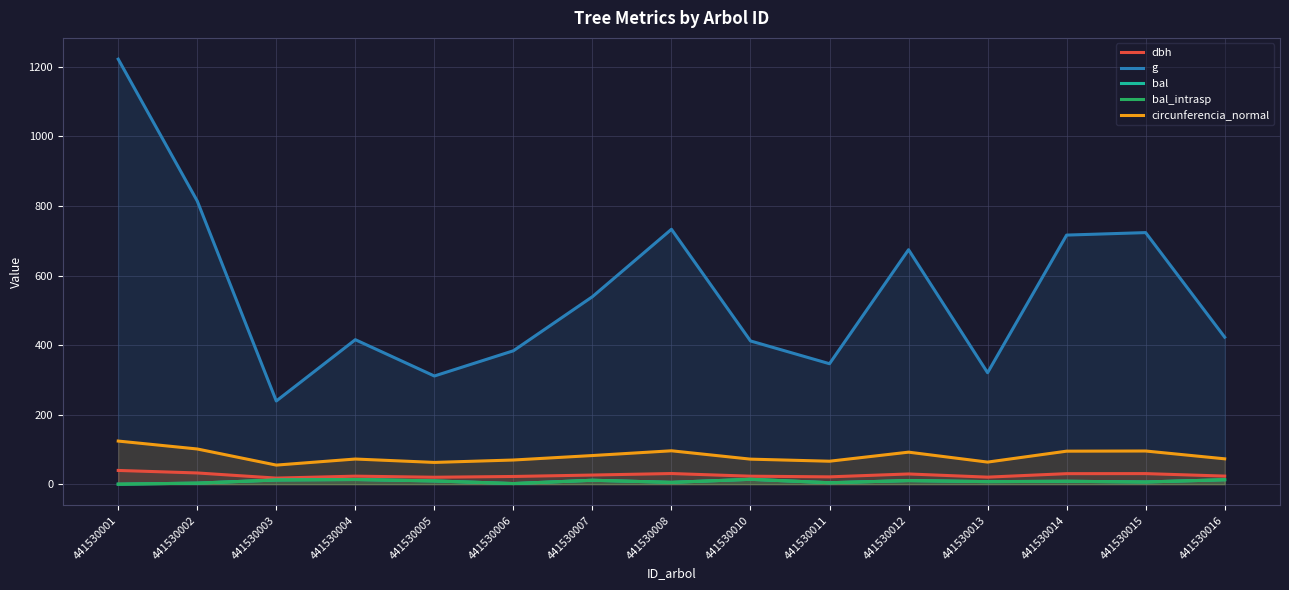

True or false: g and bal_intrasp cross at least once.

False